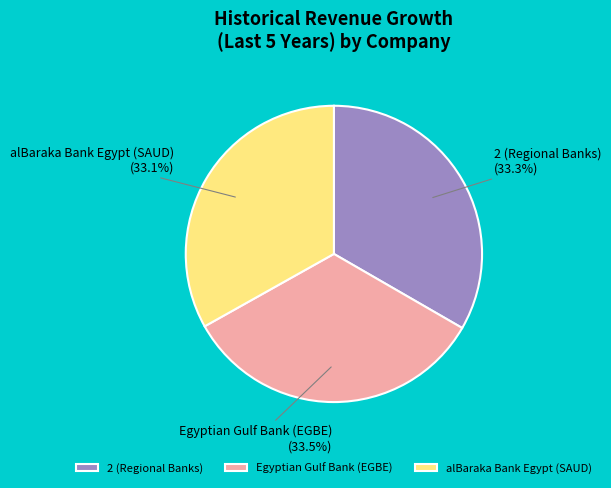

Is it true that Egyptian Gulf Bank (EGBE) is 23% of the pie?

False